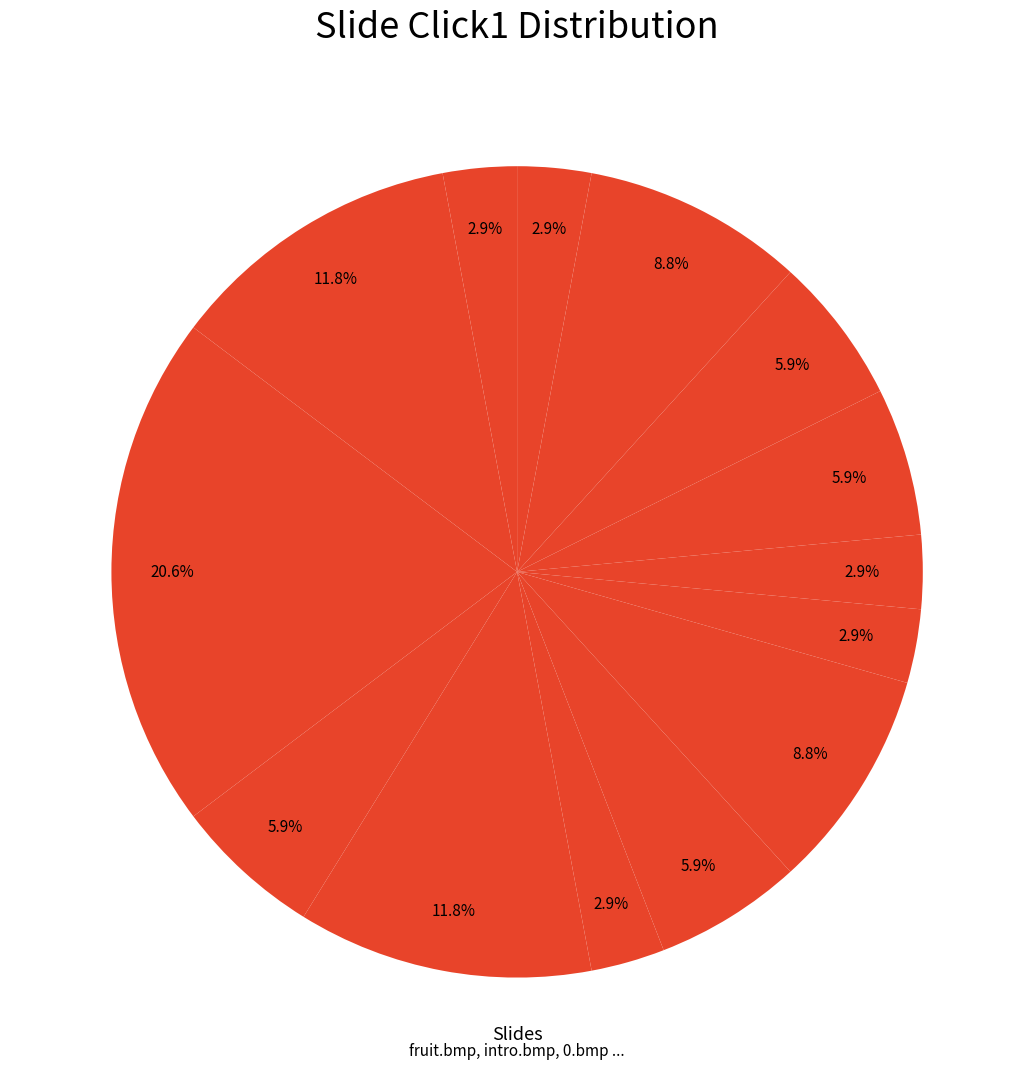

How many segments does this pie chart have?

14